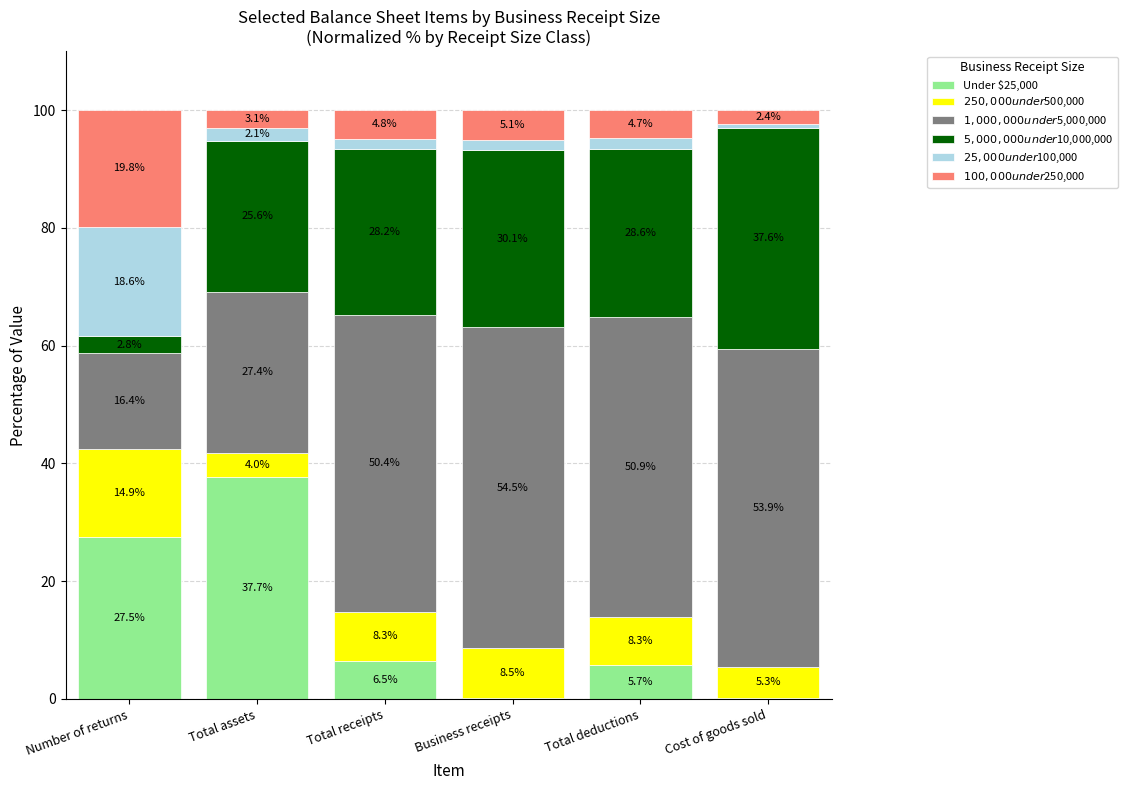

What is the total value across all series at Cost of goods sold?

100.0